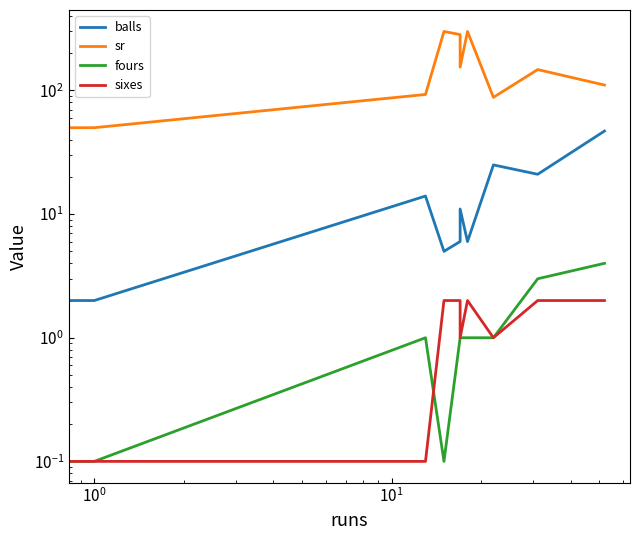

True or false: balls and fours cross at least once.

False